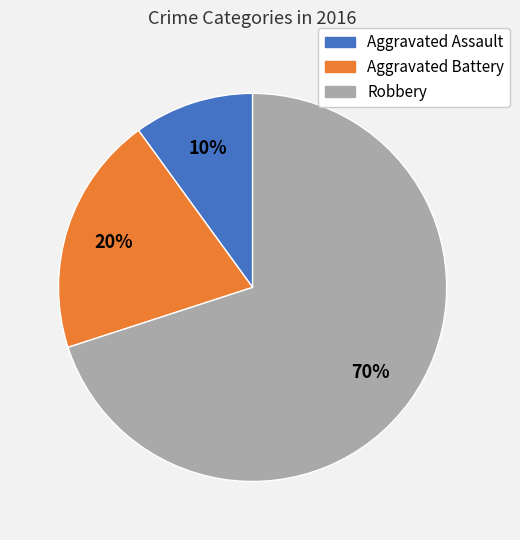

True or false: Aggravated Battery accounts for 20% of the total.

True